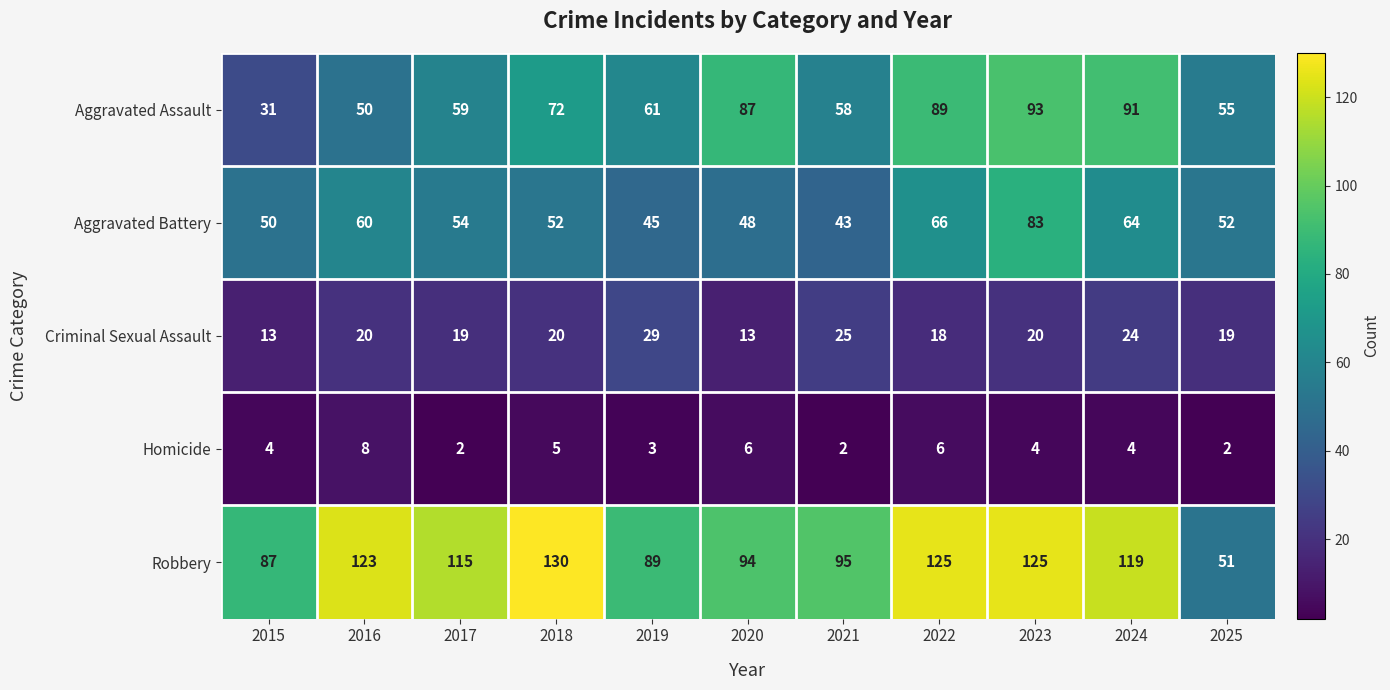

What is the average value of the Aggravated Assault series?

68